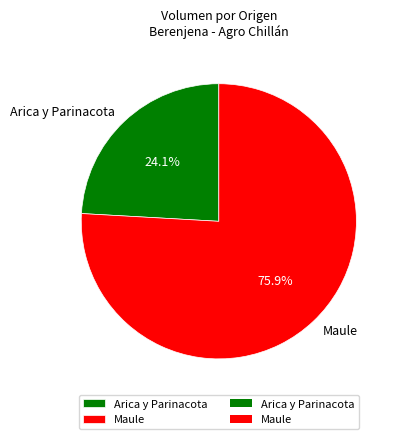

Rank the categories by value from highest to lowest.

Maule, Arica y Parinacota